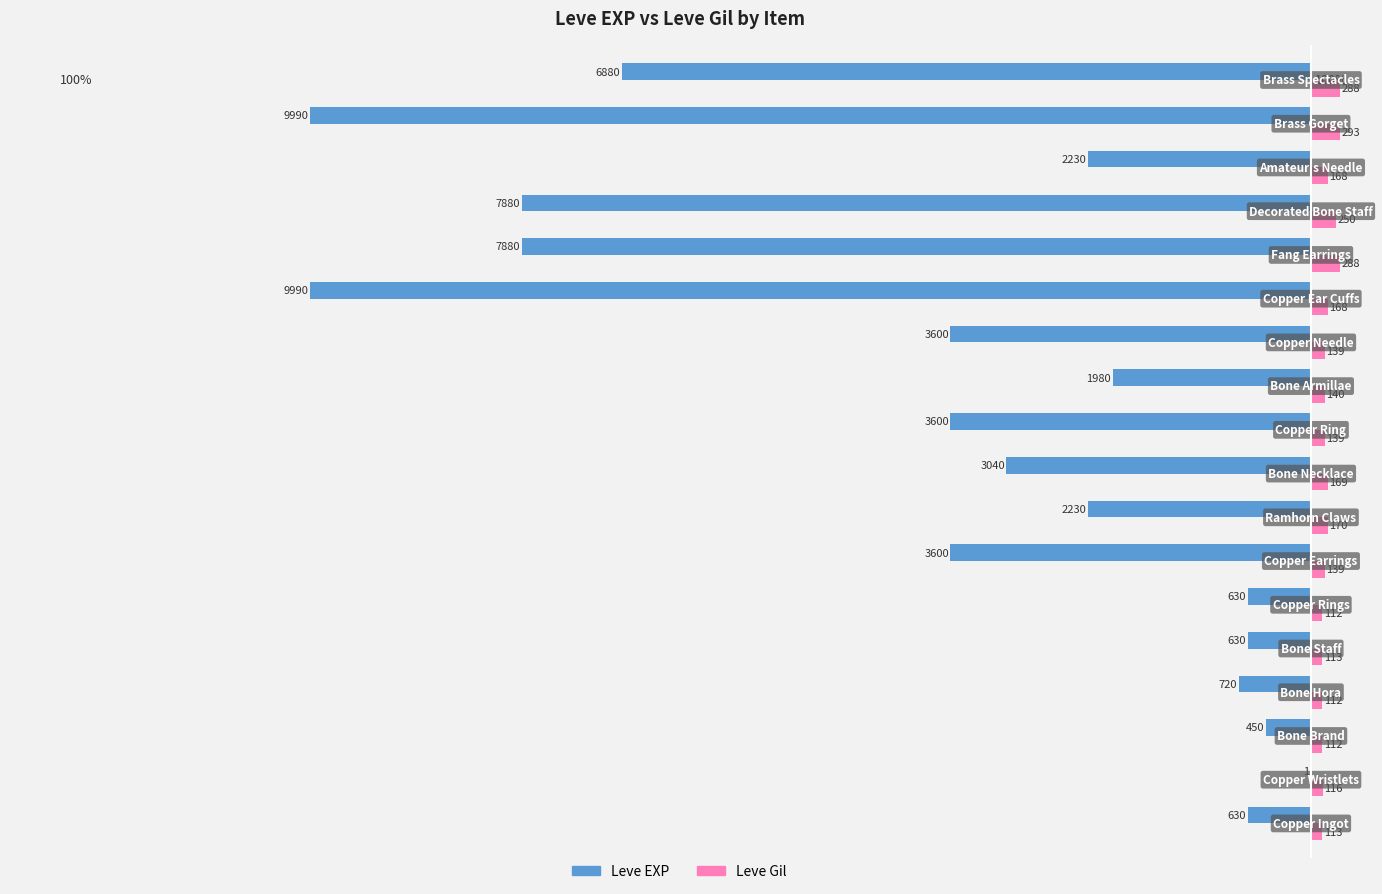

What are all the series names shown in the legend?

Leve EXP, Leve Gil